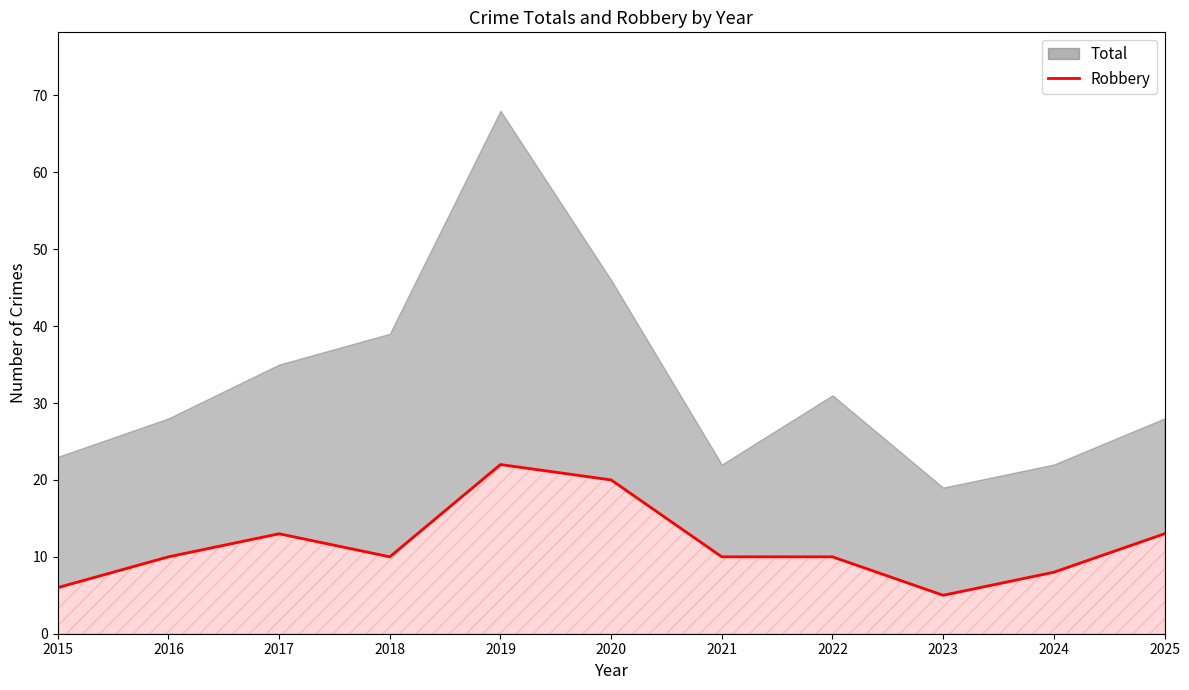

Does the chart display data point markers on the line(s)?

No